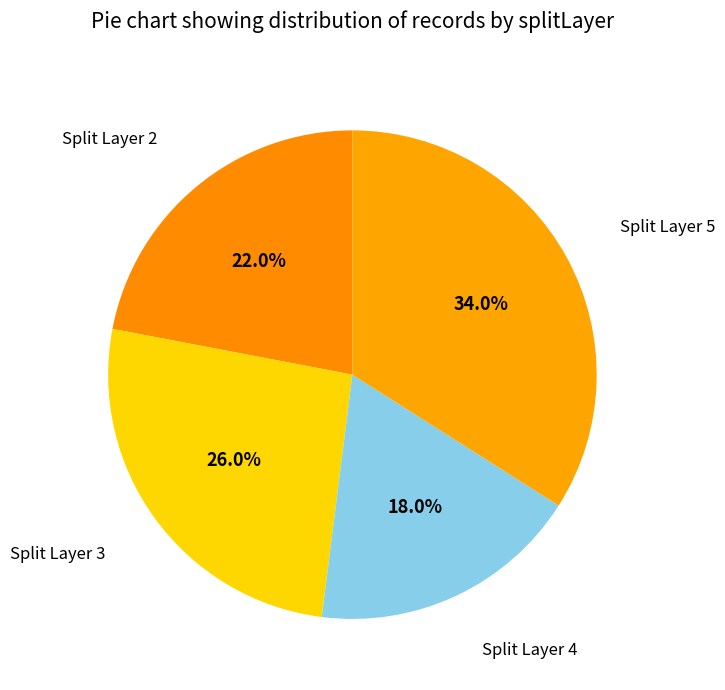

Does any single category account for the majority?

No